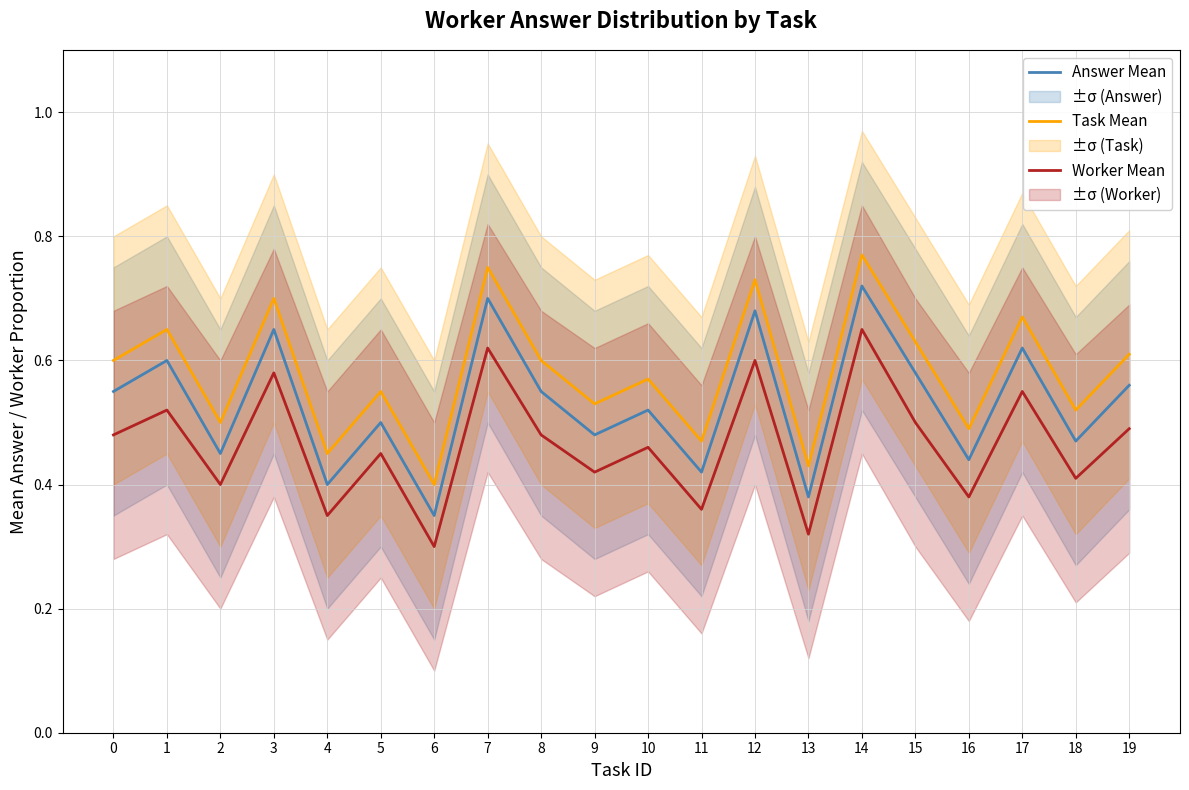

What is the value of the Answer Mean point at the 18th from the left?

0.6